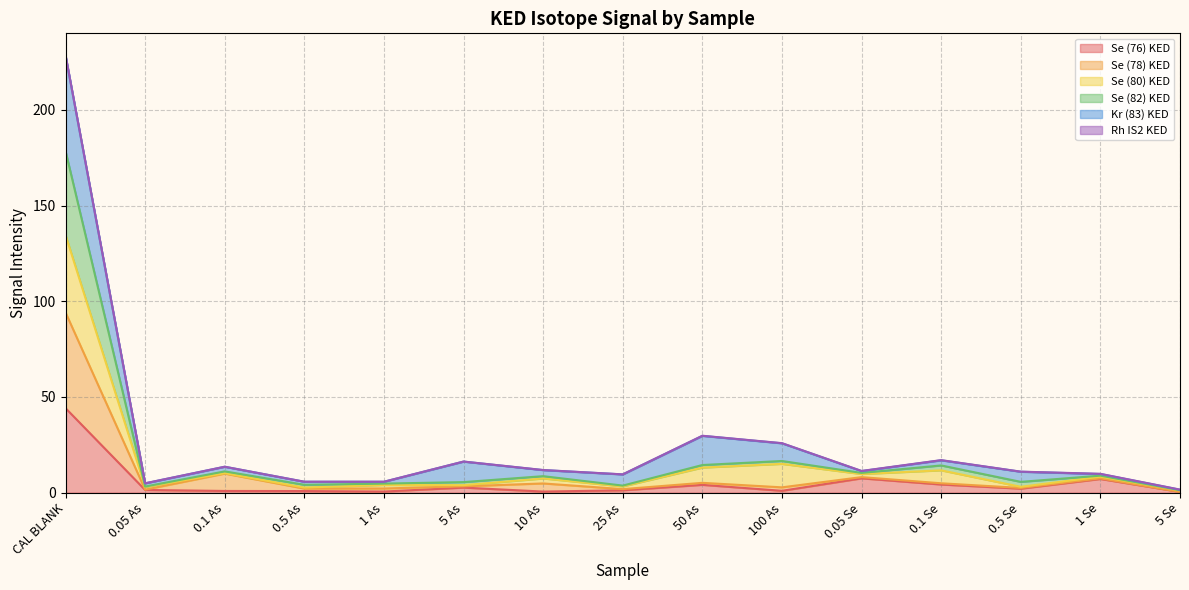

What is the maximum value for Se (76) KED?

44.1